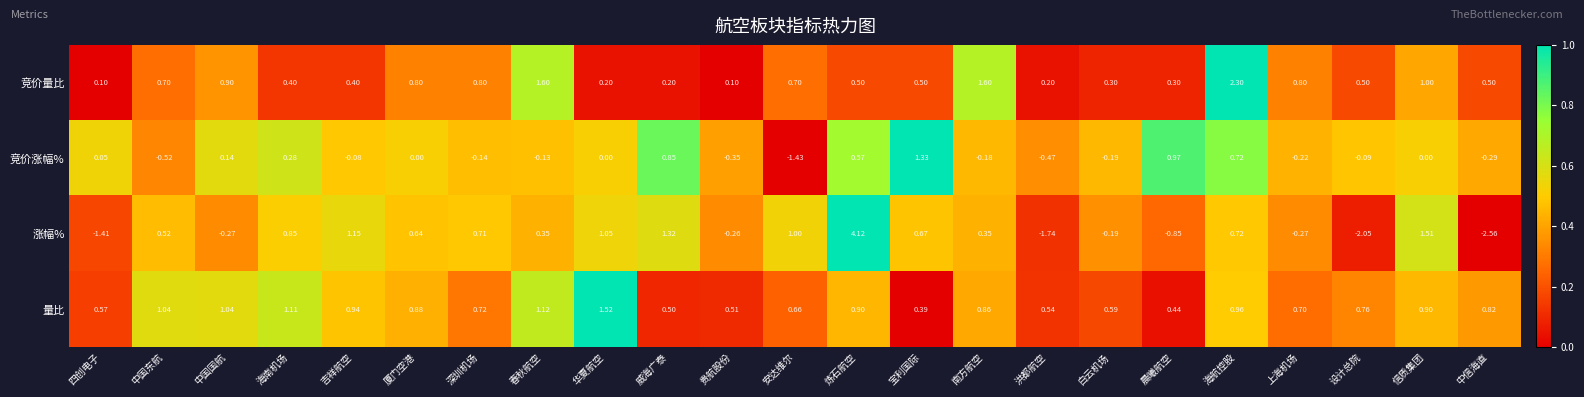

At how many categories does at least one series exceed 0?

23